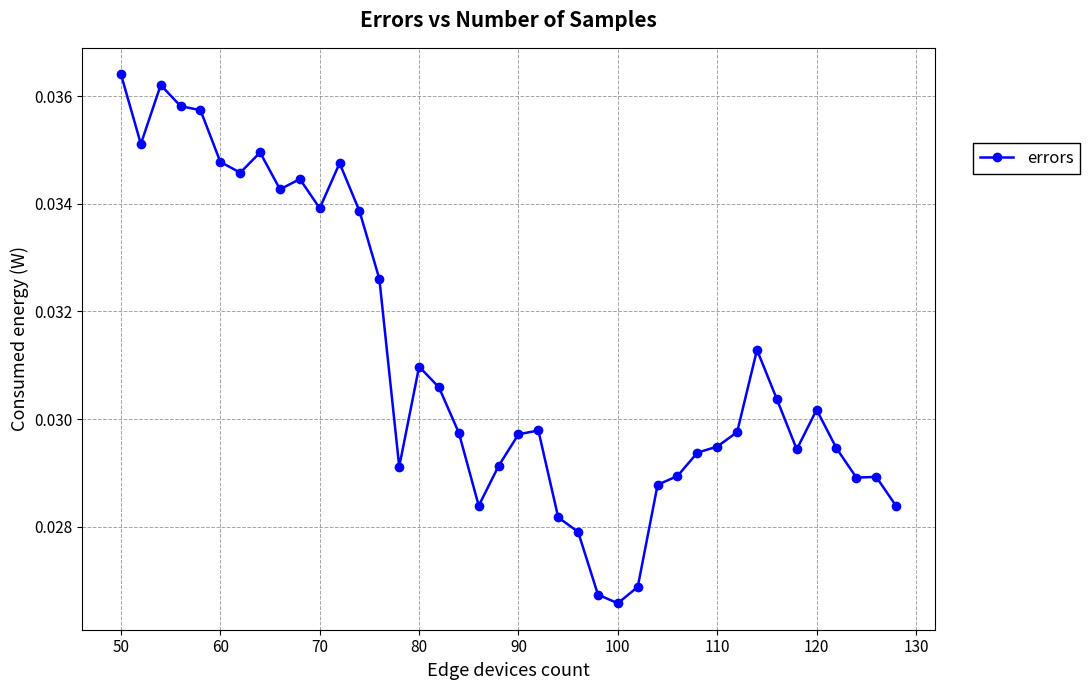

Count the values in the range 0 to 1.

40